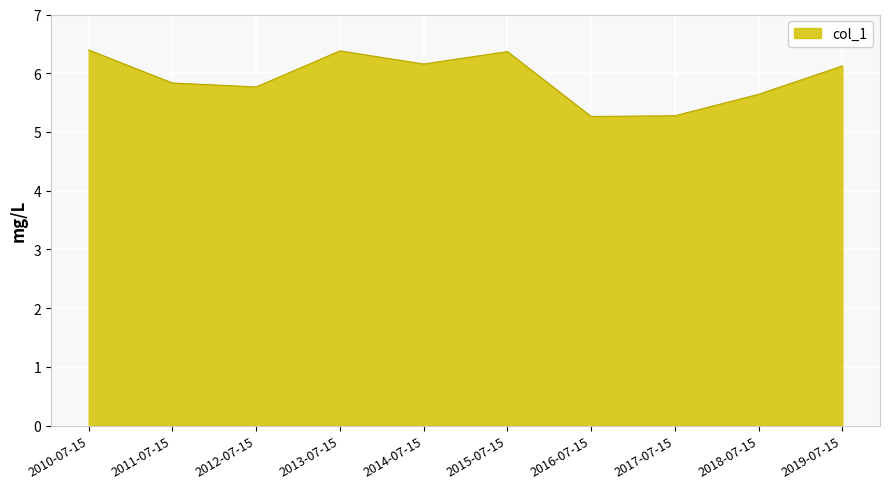

How many interior local peaks (higher than both neighbors) does the data have?

2